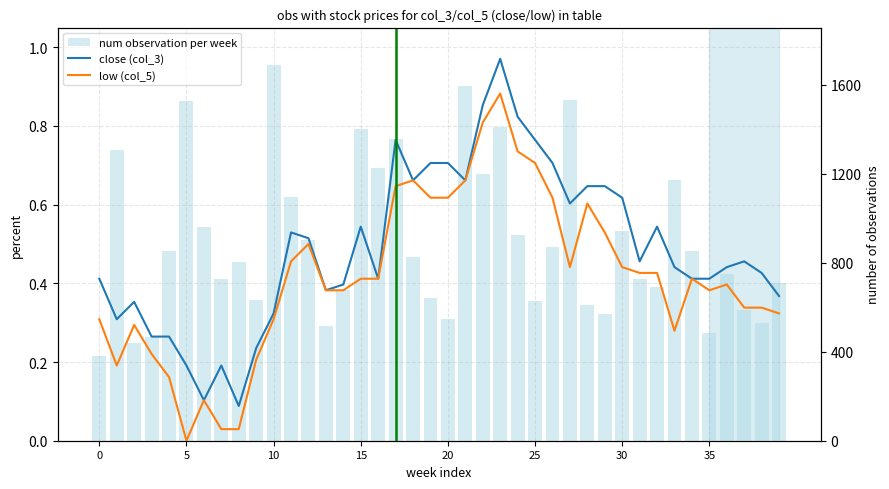

What is the sum of all close (col_3) values?

19.6